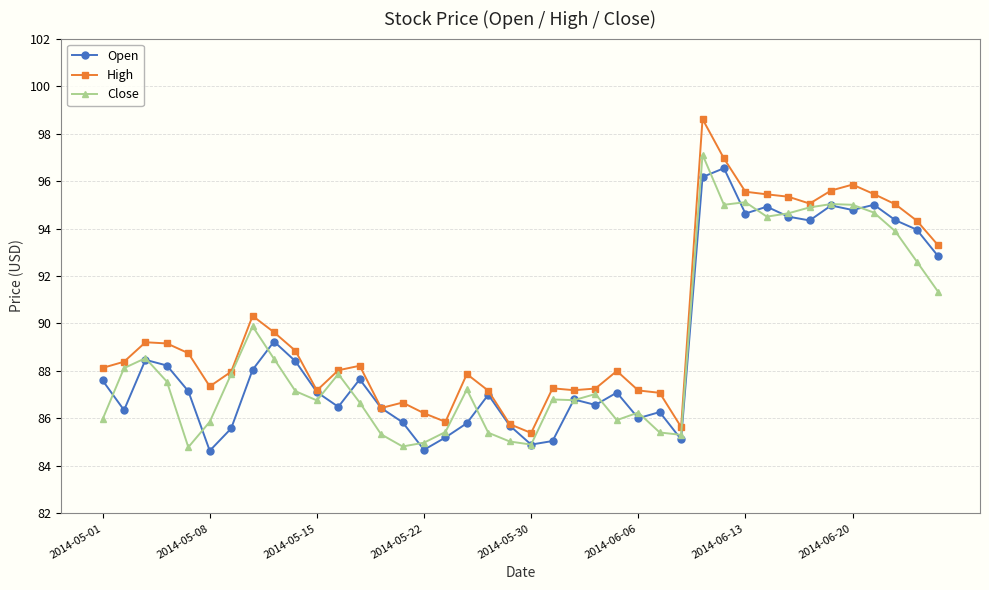

Which series has the largest range (max minus min)?

High